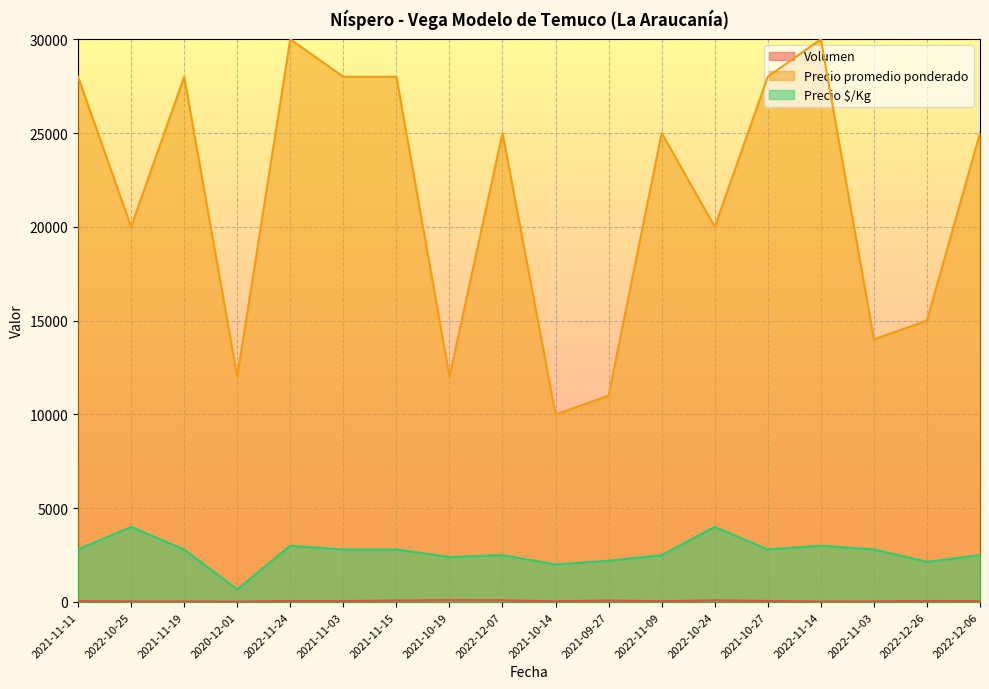

How many lines are shown in the chart?

3